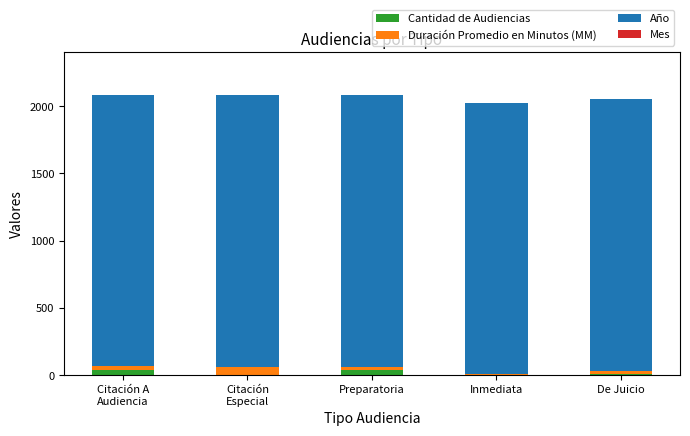

What is the sum of all Cantidad de Audiencias values?

84